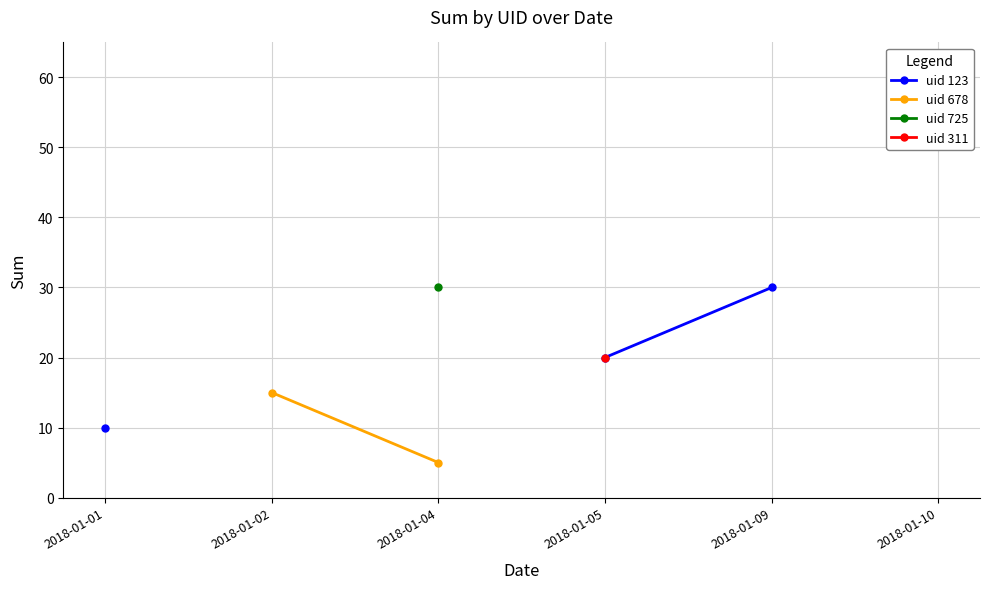

What value does the uid 678 series have at 2018-01-04?

5.0